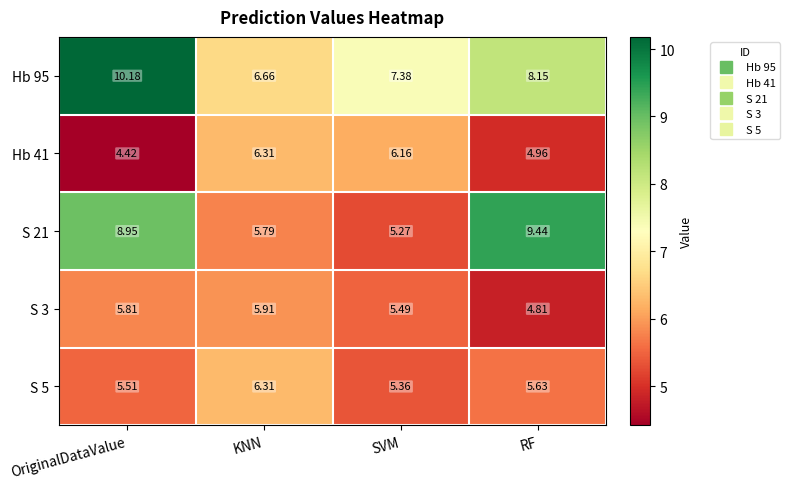

List the labels in order of S 5 value, largest first.

KNN, RF, OriginalDataValue, SVM